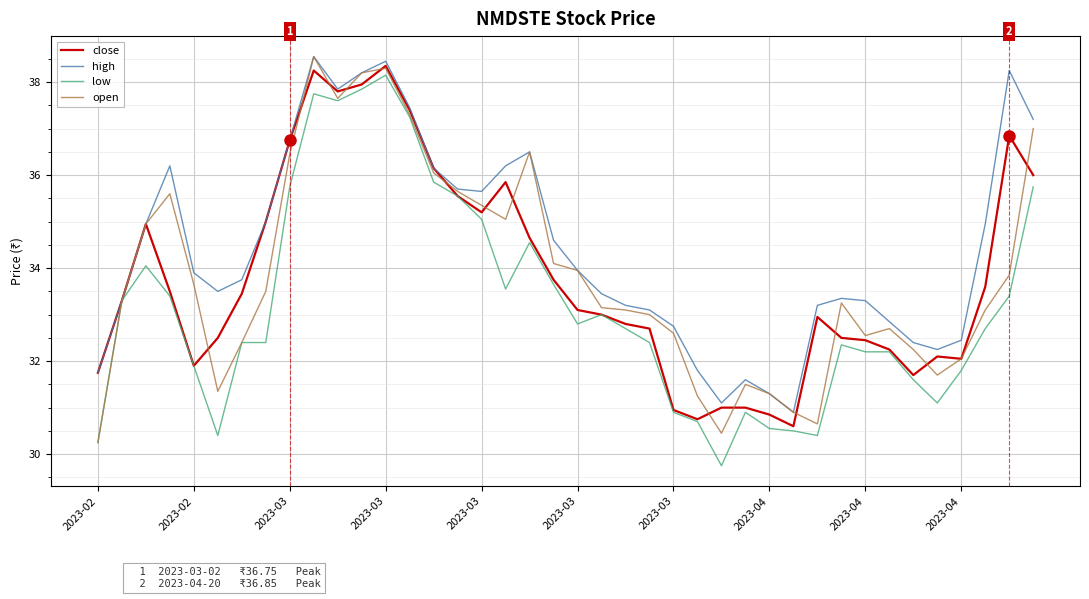

How many lines are shown in the chart?

4